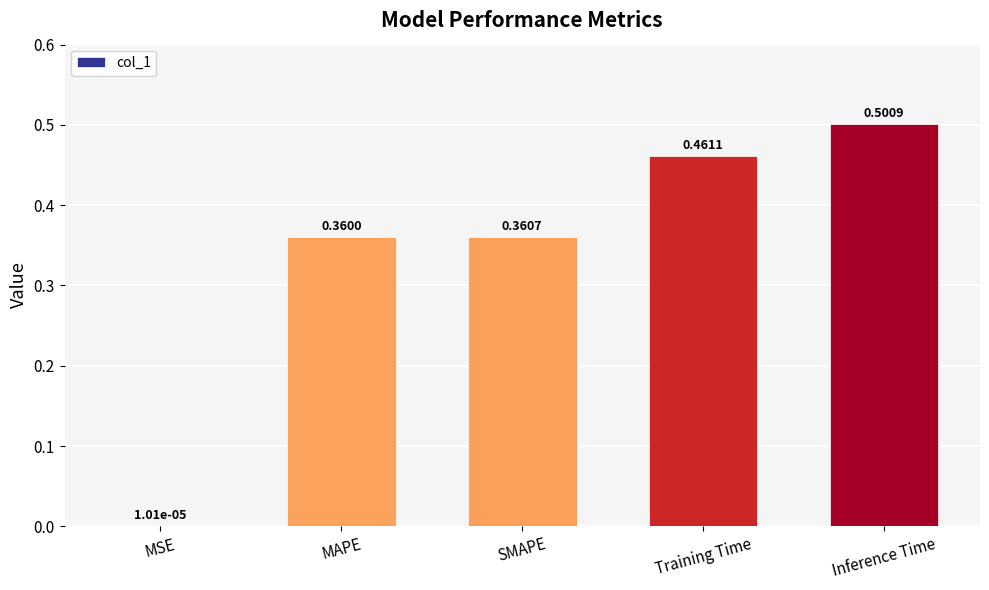

What is the sum of all values?

1.7